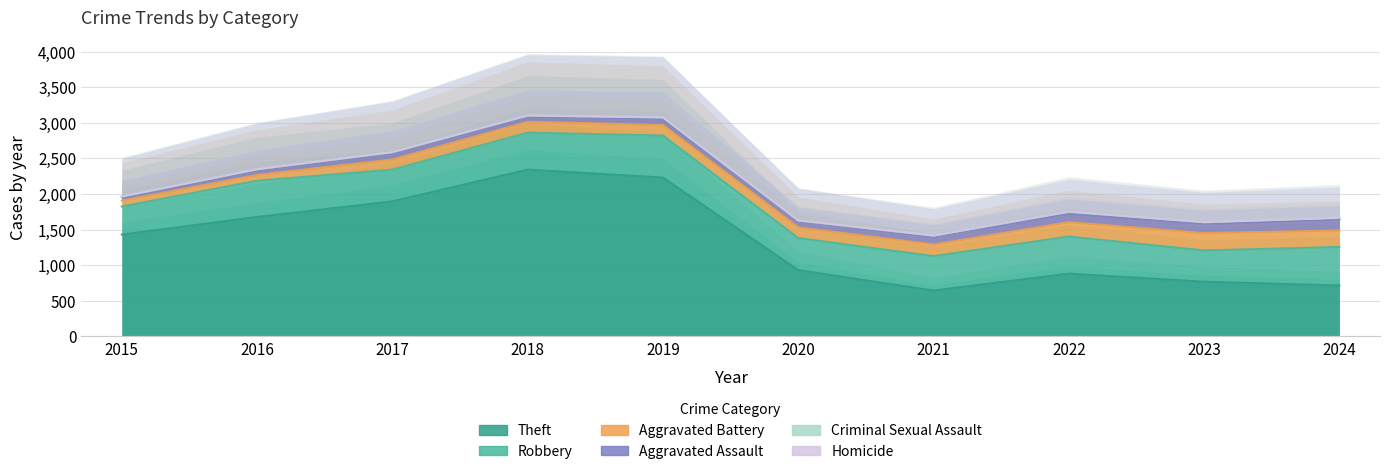

Between 2022 and 2018, which is larger?

2018